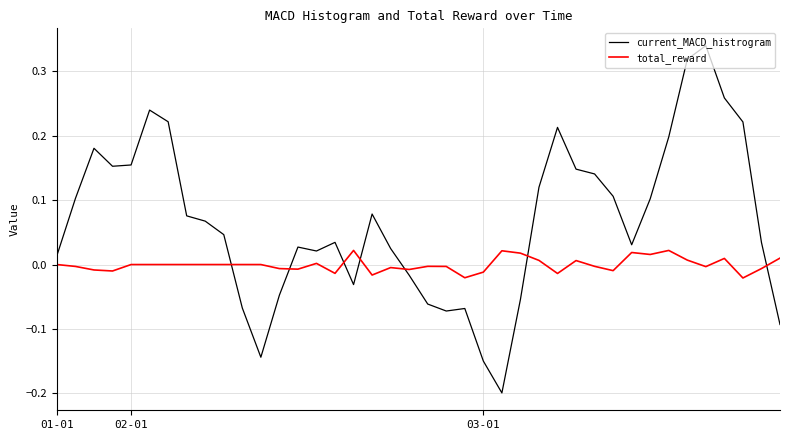

Which series ends up on top after the final intersection of current_MACD_histrogram and total_reward?

total_reward